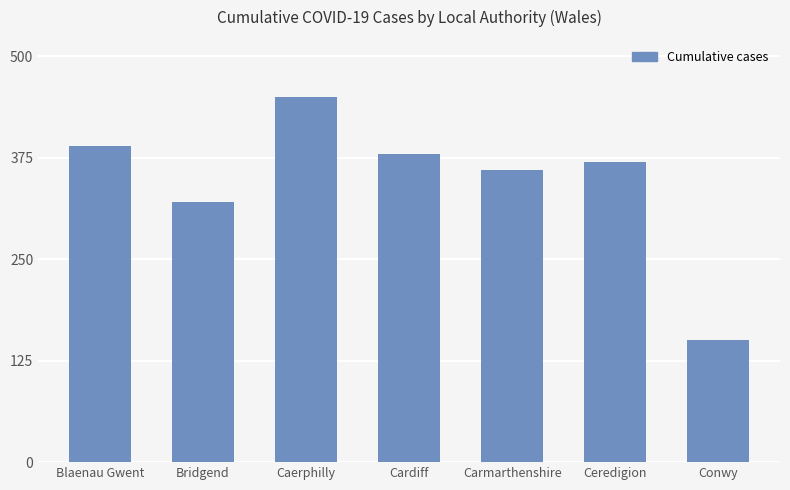

The value at Caerphilly is 624. True or false?

False